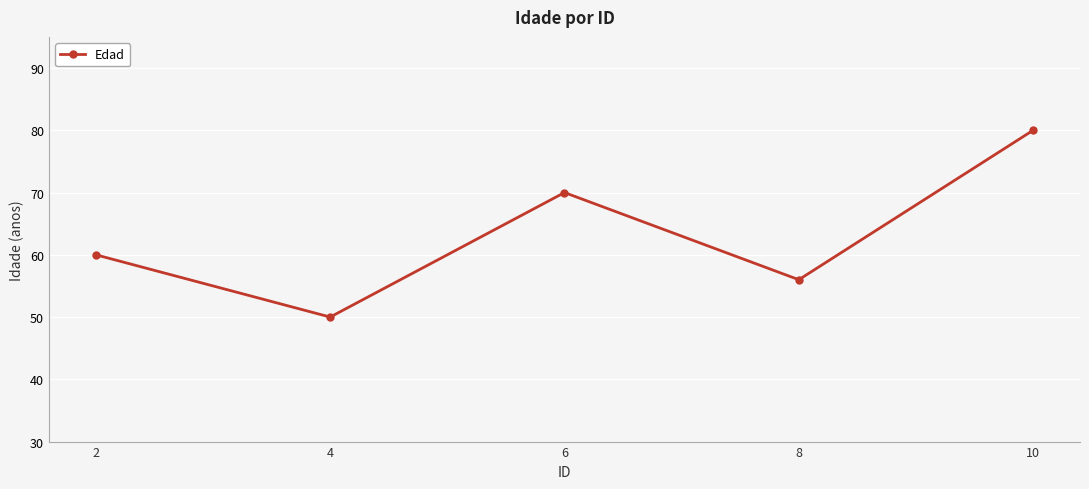

Is this an area chart (filled region under the line)?

No